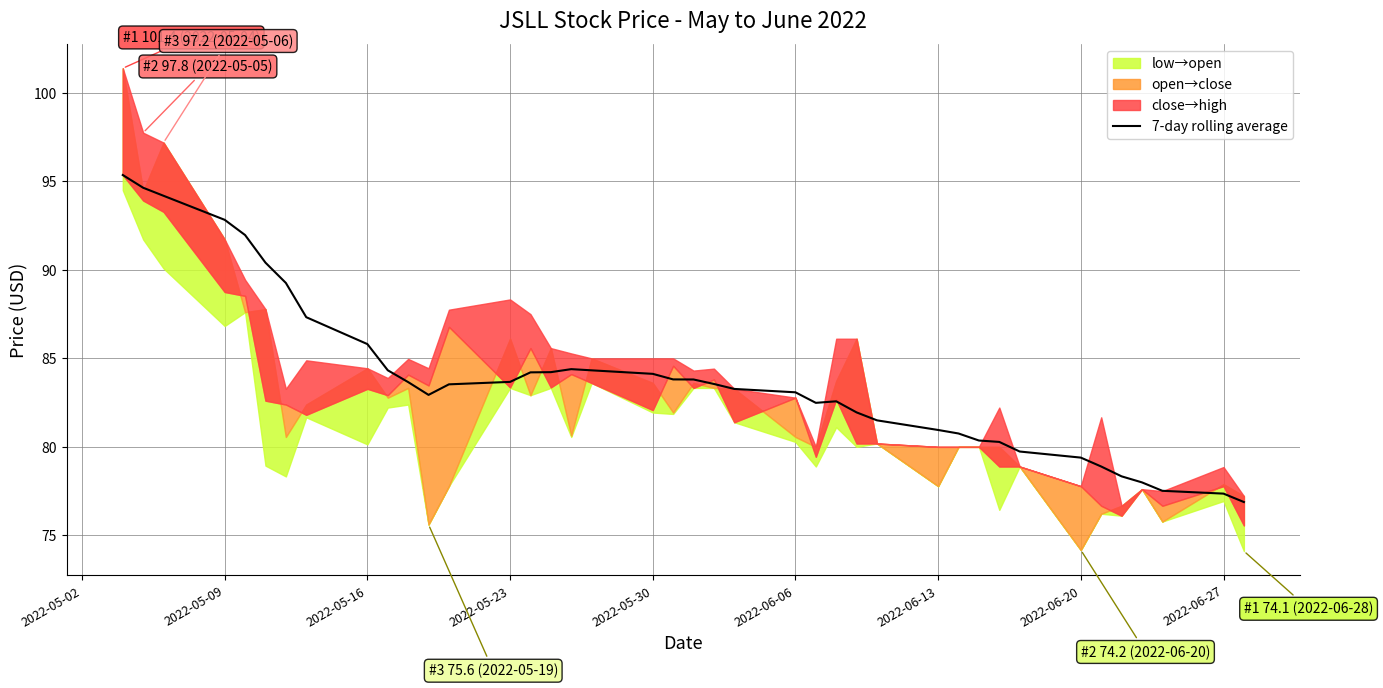

What is the highest value of the 7-day rolling average series?

95.4